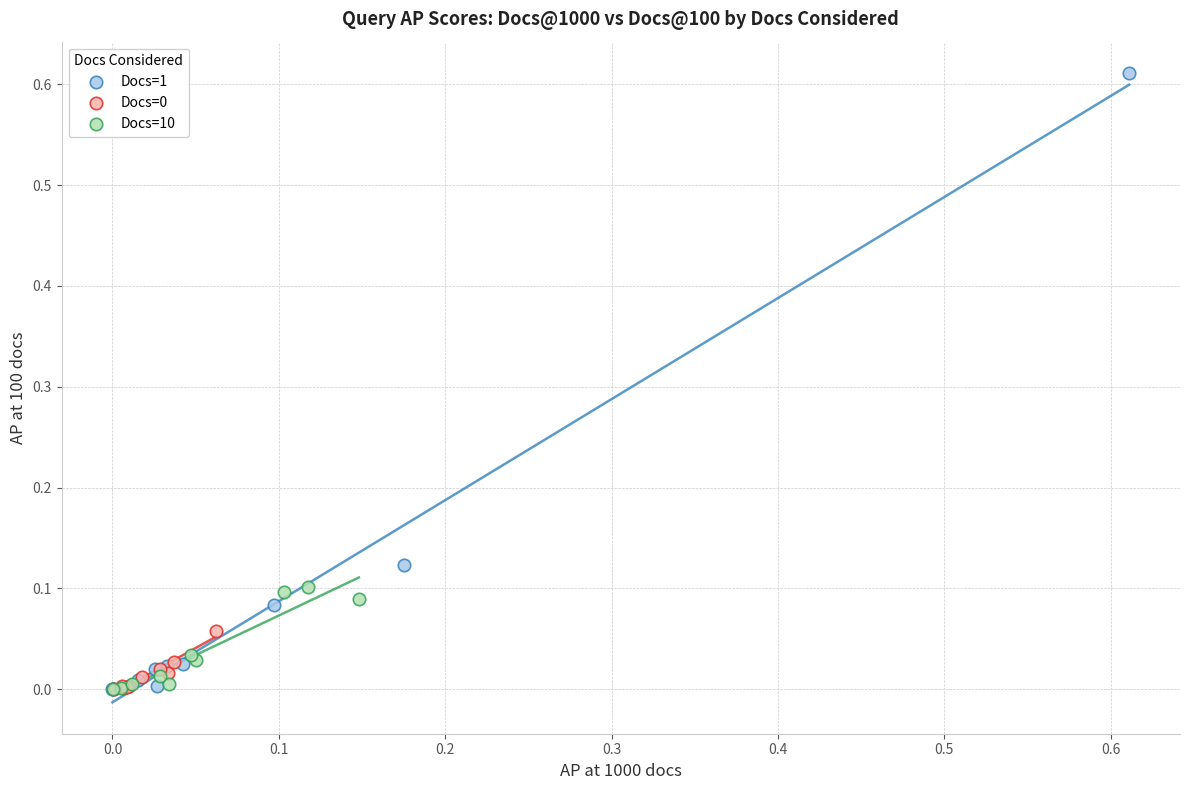

Which series has the widest spread of Y values?

Docs=1